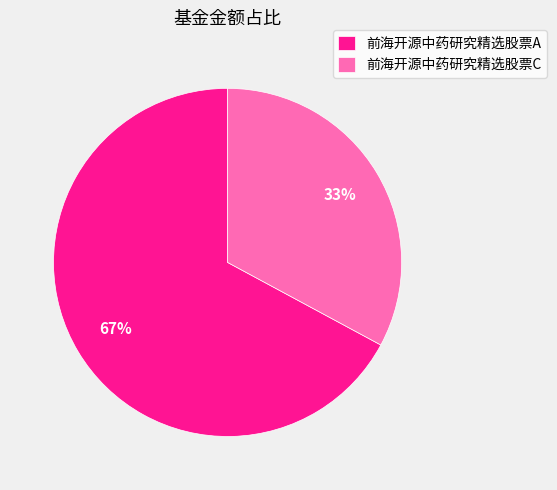

Is there a majority slice in this chart?

Yes